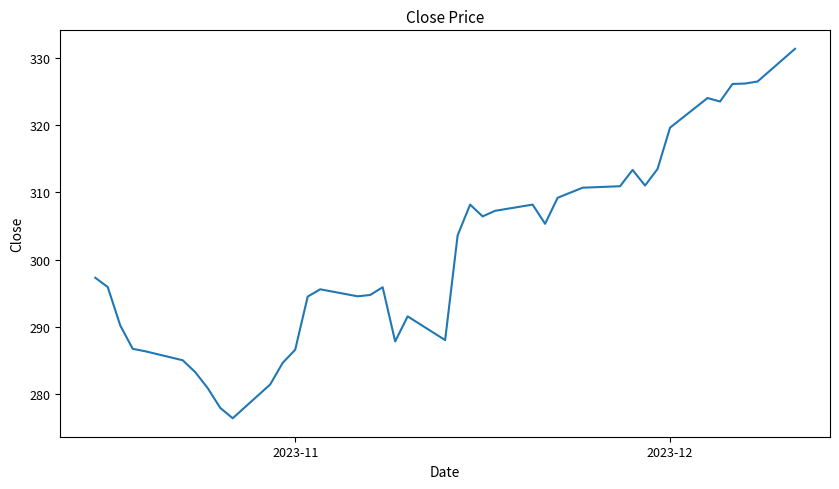

What is the maximum value shown in the chart?

331.3